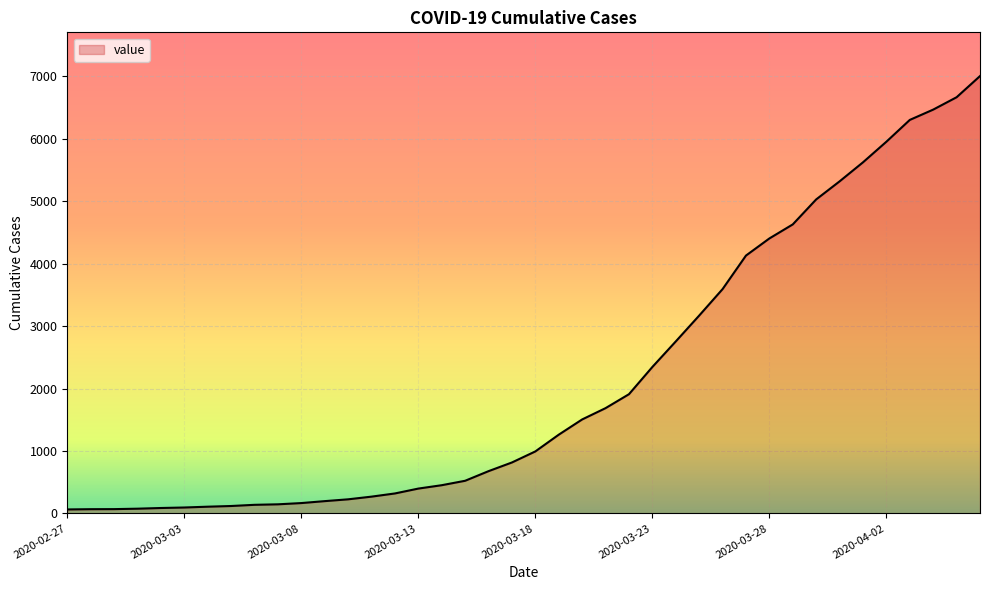

What is the difference between the maximum and minimum values?

6939